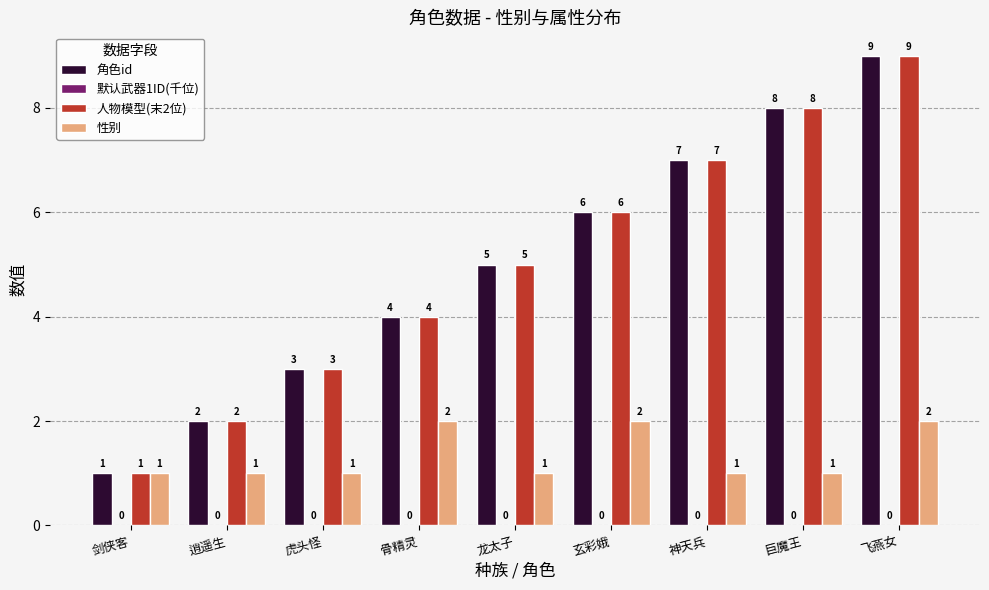

What is the label of the 6th bar from the left?

玄彩娥